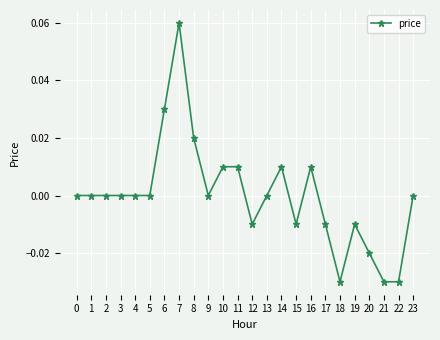

True or false: there are more than 0 points higher than both neighbors.

True